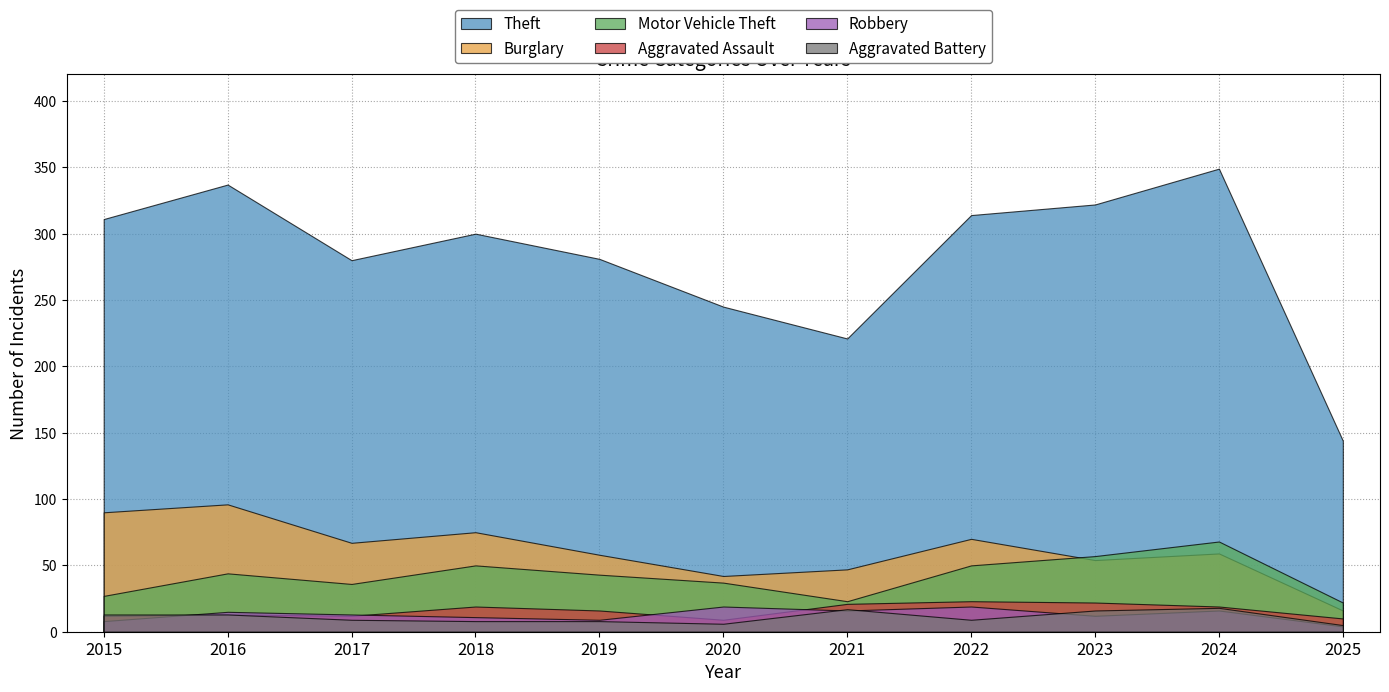

In Burglary, how many points are lower than both neighbors (excluding endpoints)?

3